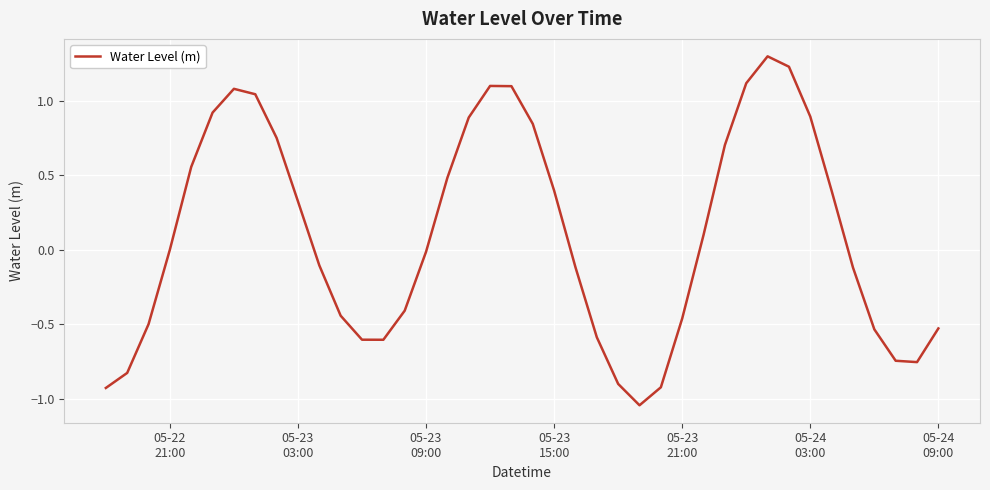

What is the difference between the maximum and minimum values?

2.3